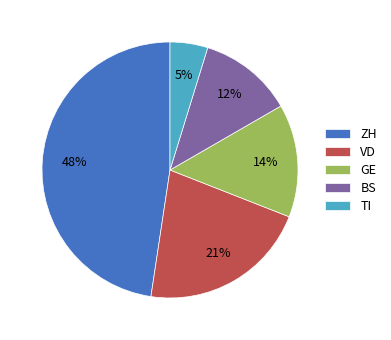

How many slices are in this pie chart?

5